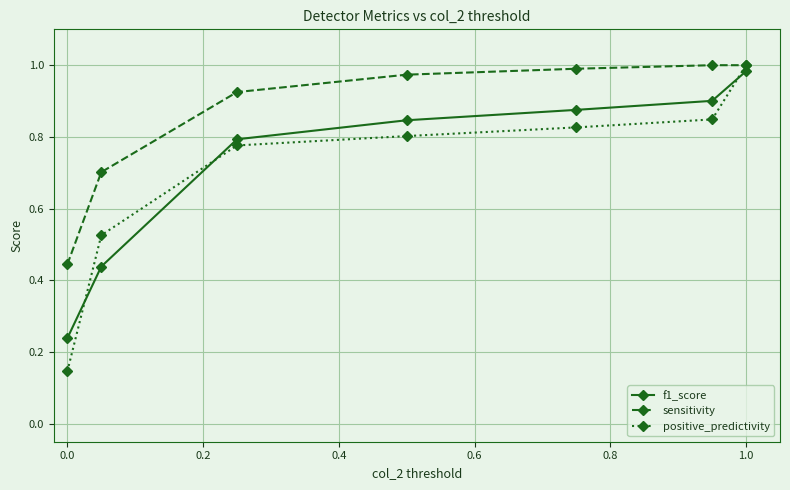

At how many categories does at least one series exceed 0?

7